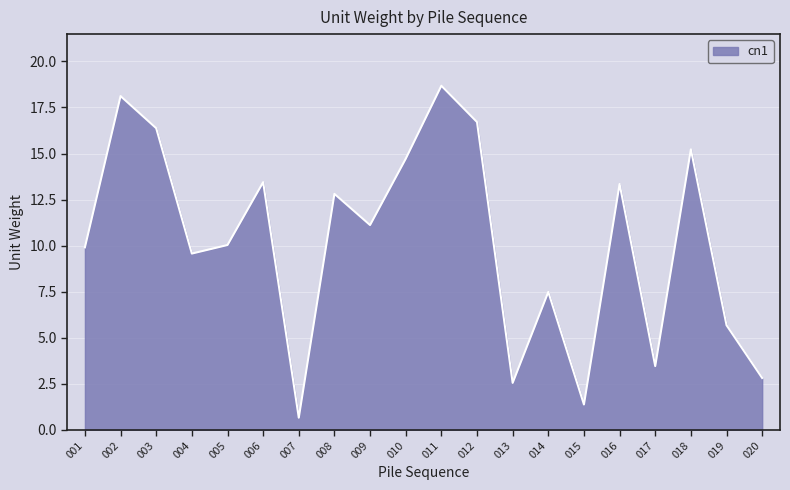

What is the greatest value displayed?

18.7